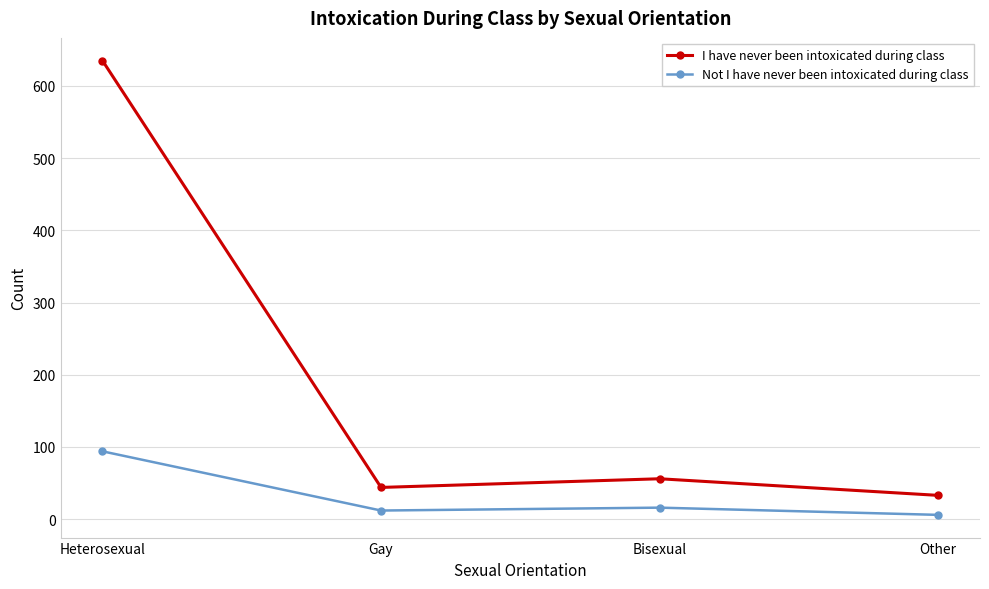

What is the difference between the highest and lowest values at Heterosexual?

541